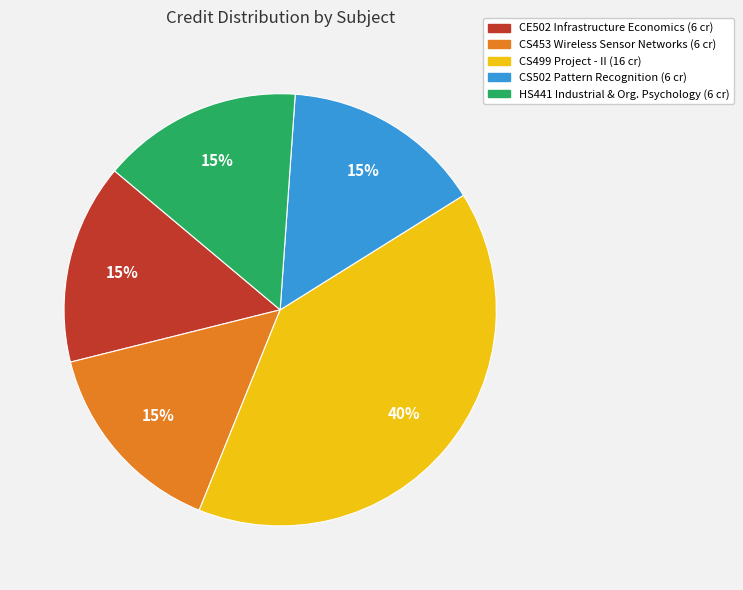

To the nearest percent, what is the average slice percentage?

20%